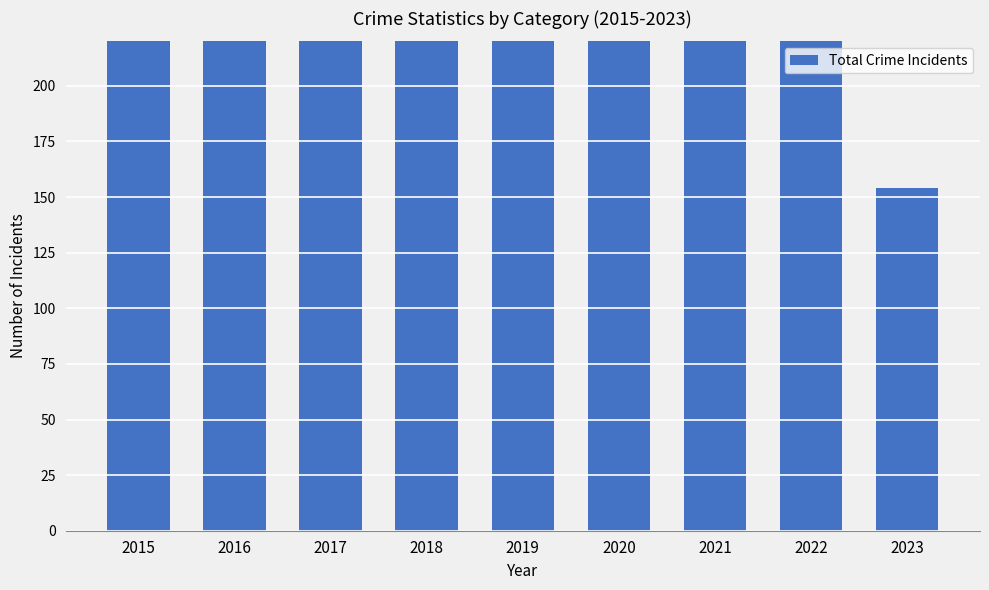

Rank the categories by value from lowest to highest.

2023, 2018, 2020, 2021, 2015, 2019, 2022, 2016, 2017